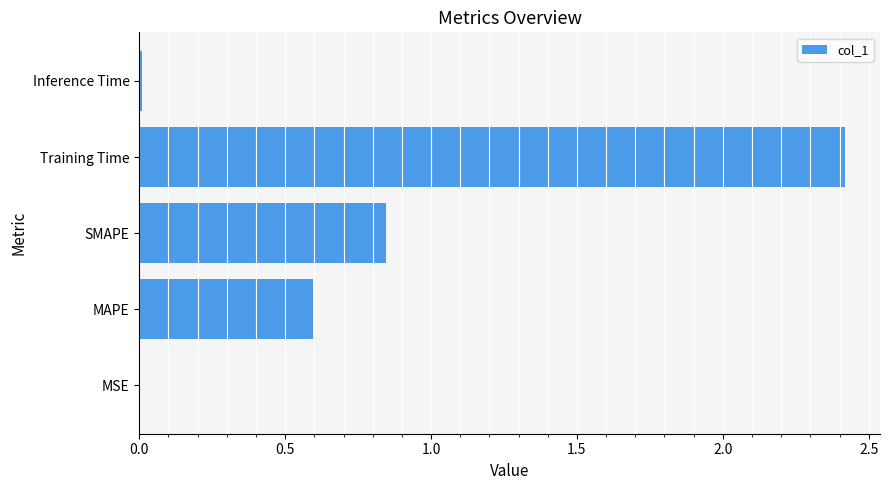

What is the maximum value shown in the chart?

2.4